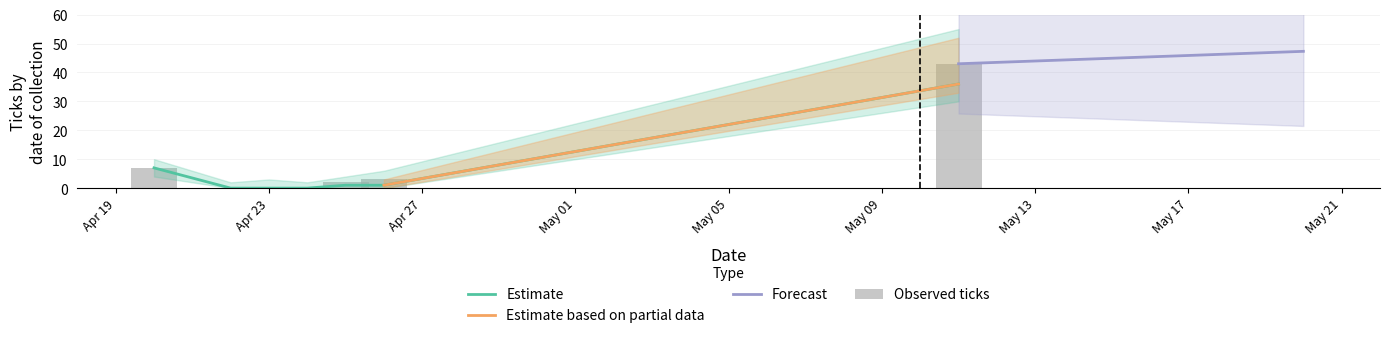

What is the difference between the maximum and minimum values in the ticks.collected series?

36